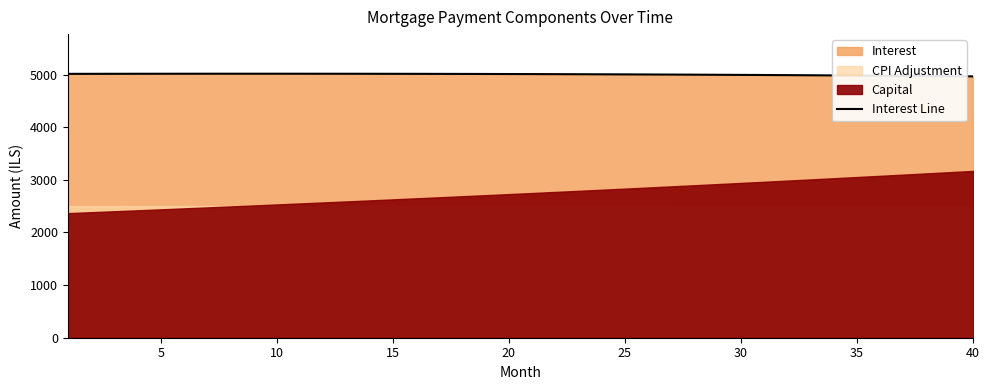

What is the lowest value of the Interest Line series?

4965.0